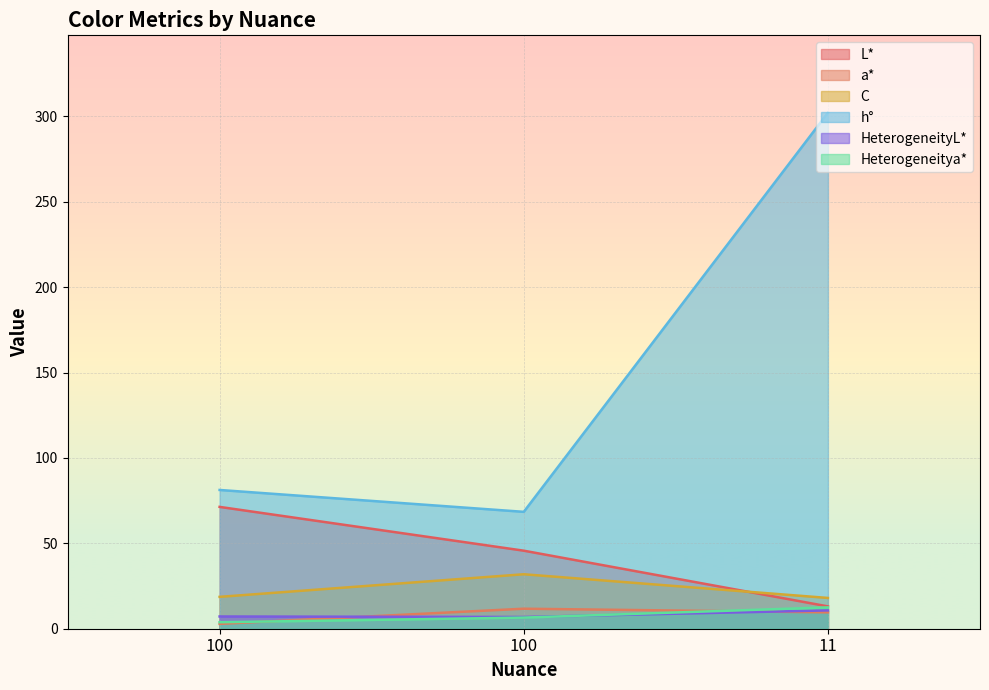

At which label is L* closest to 42?

100